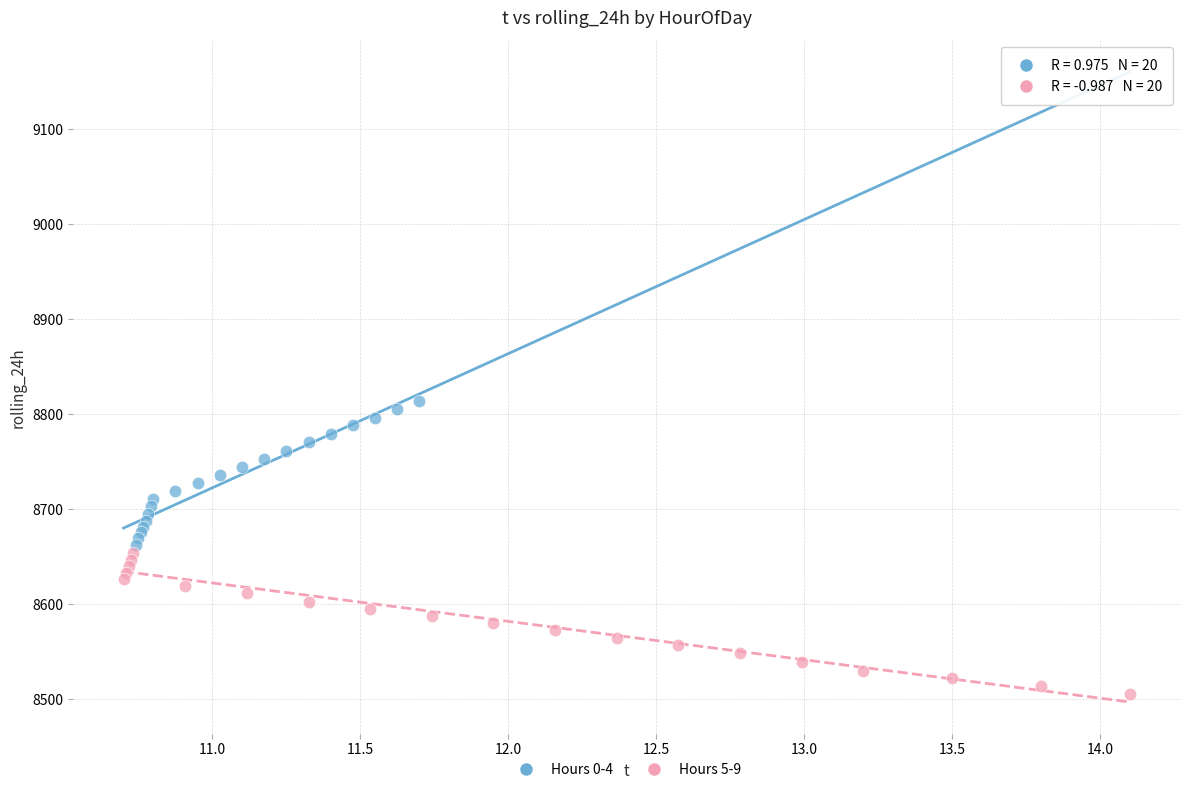

Which series has the largest Y range (max minus min)?

Hours 0-4